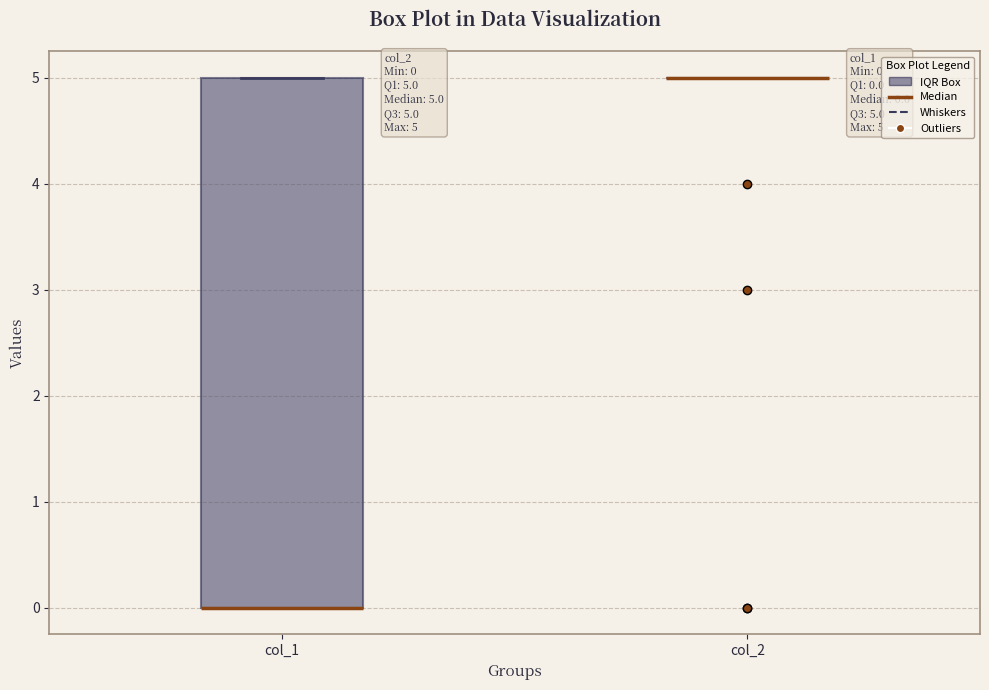

Which box is the tallest, from its lower edge to its upper edge?

col_1